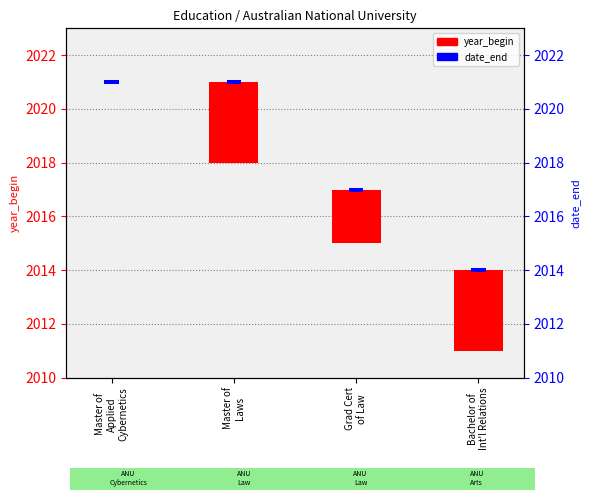

At which label is year_begin closest to 1?

Master of
Applied
Cybernetics